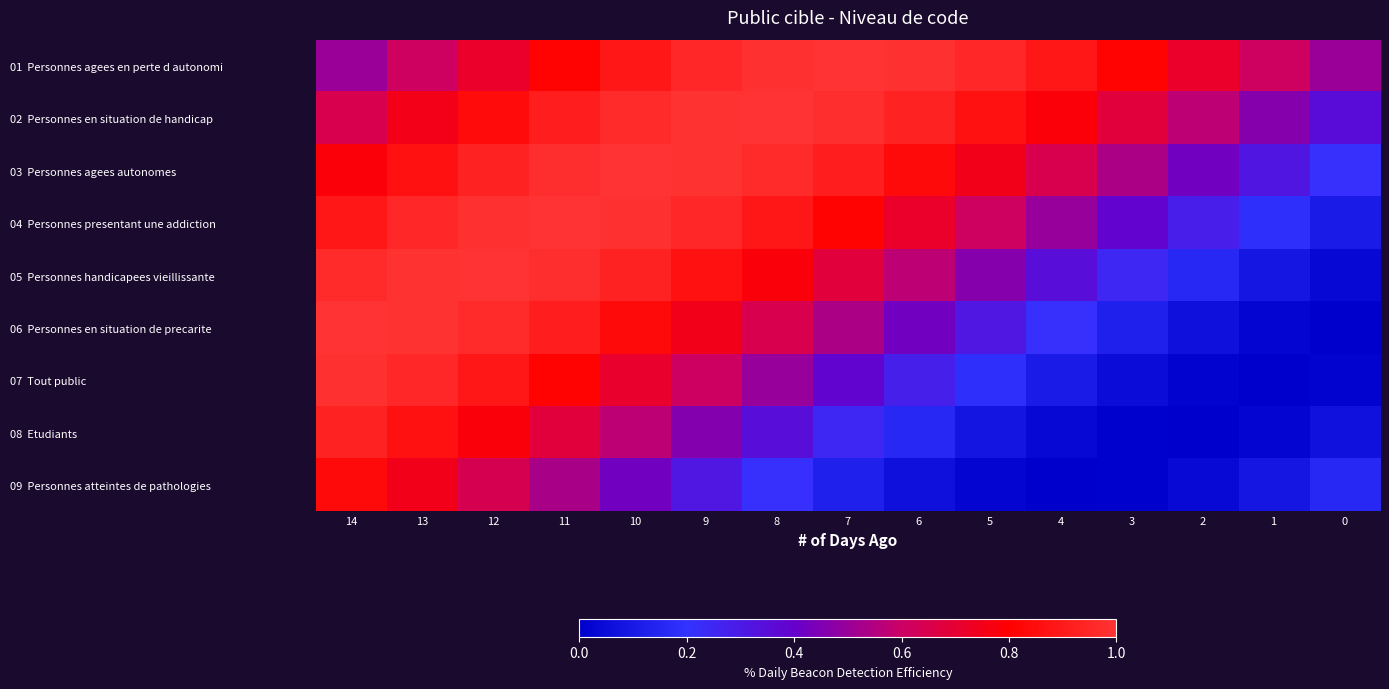

Between 4 and 1, which is larger?

4